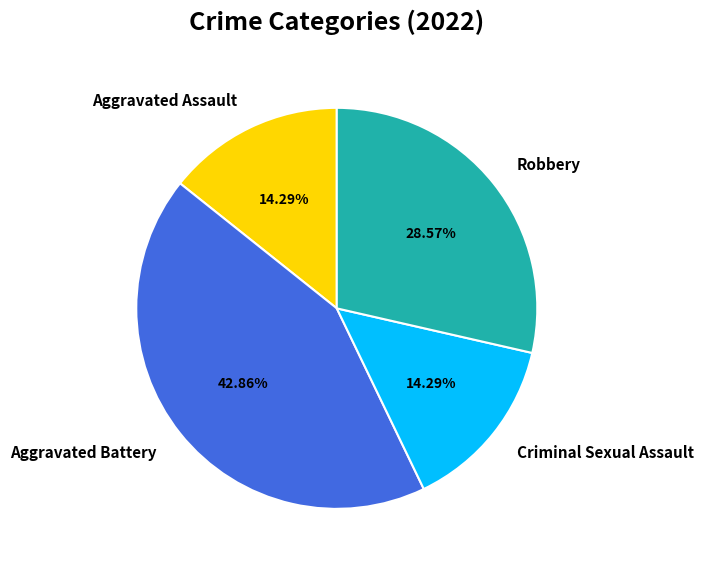

Is there a majority slice in this chart?

No